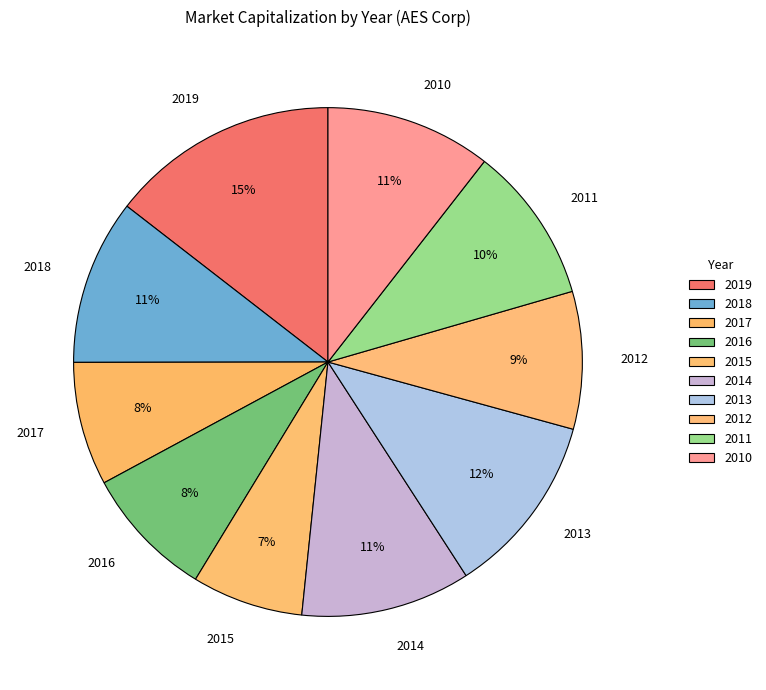

Approximately how many times larger is the value at 2012 compared to 2018?

0.8